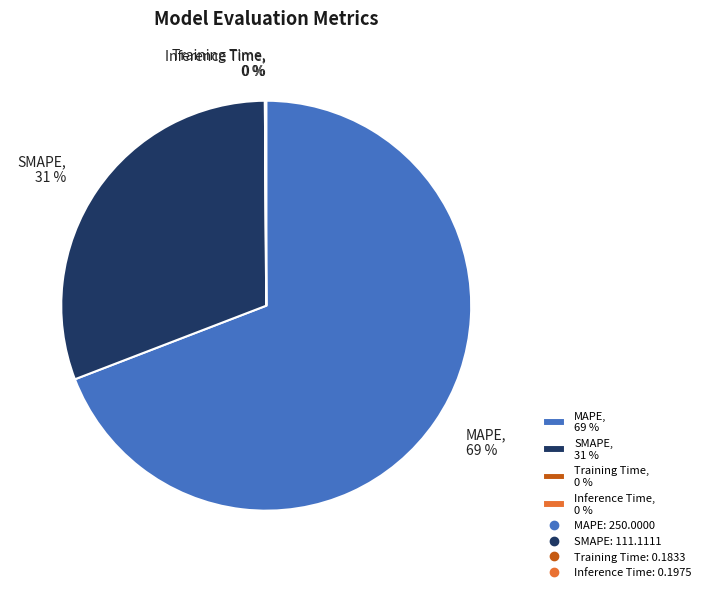

Combined, do MAPE, 69 % and SMAPE, 31 % account for over 50%?

Yes